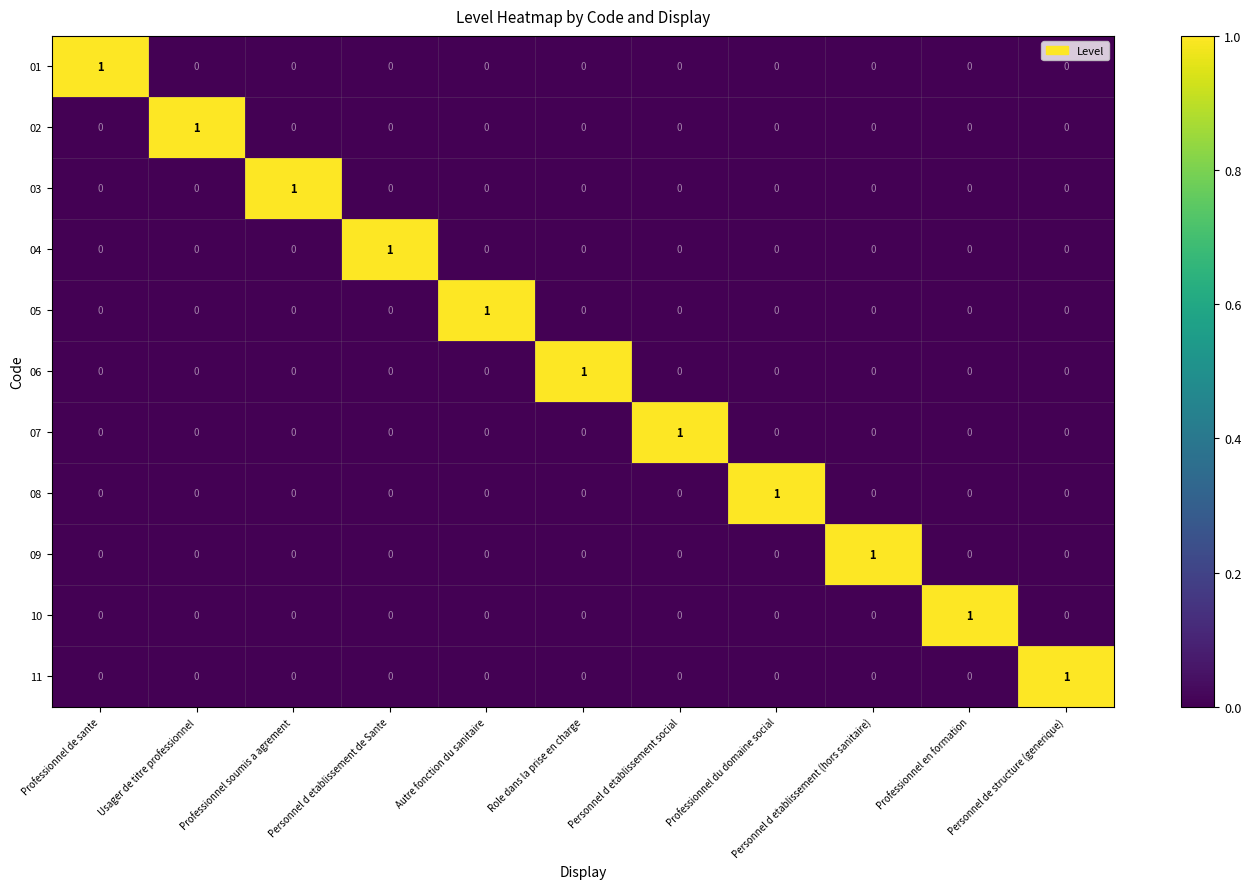

Is it true that 08 equals -1 at Professionnel en formation?

False